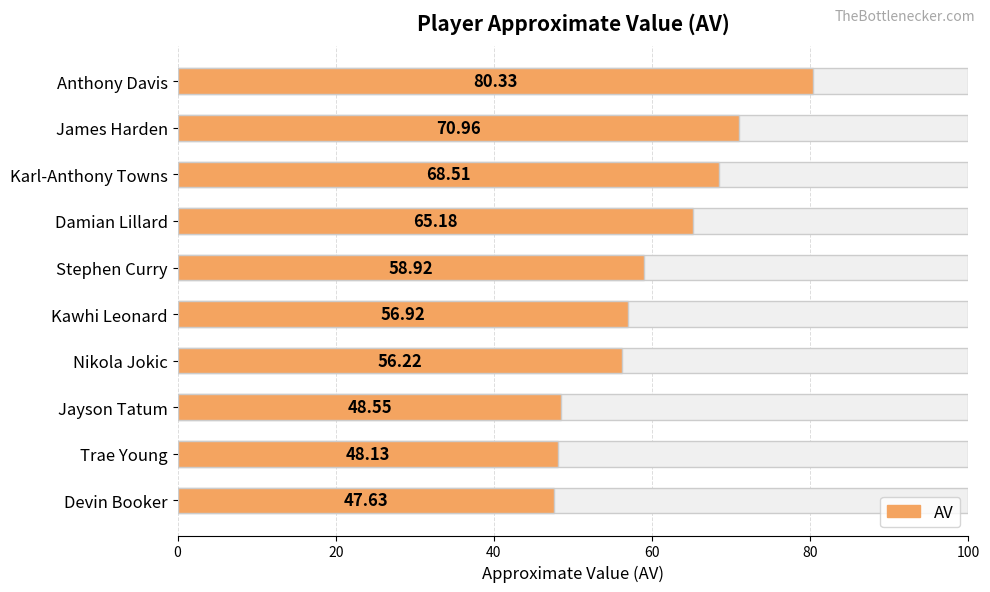

Between Damian Lillard and Devin Booker, which is larger?

Damian Lillard